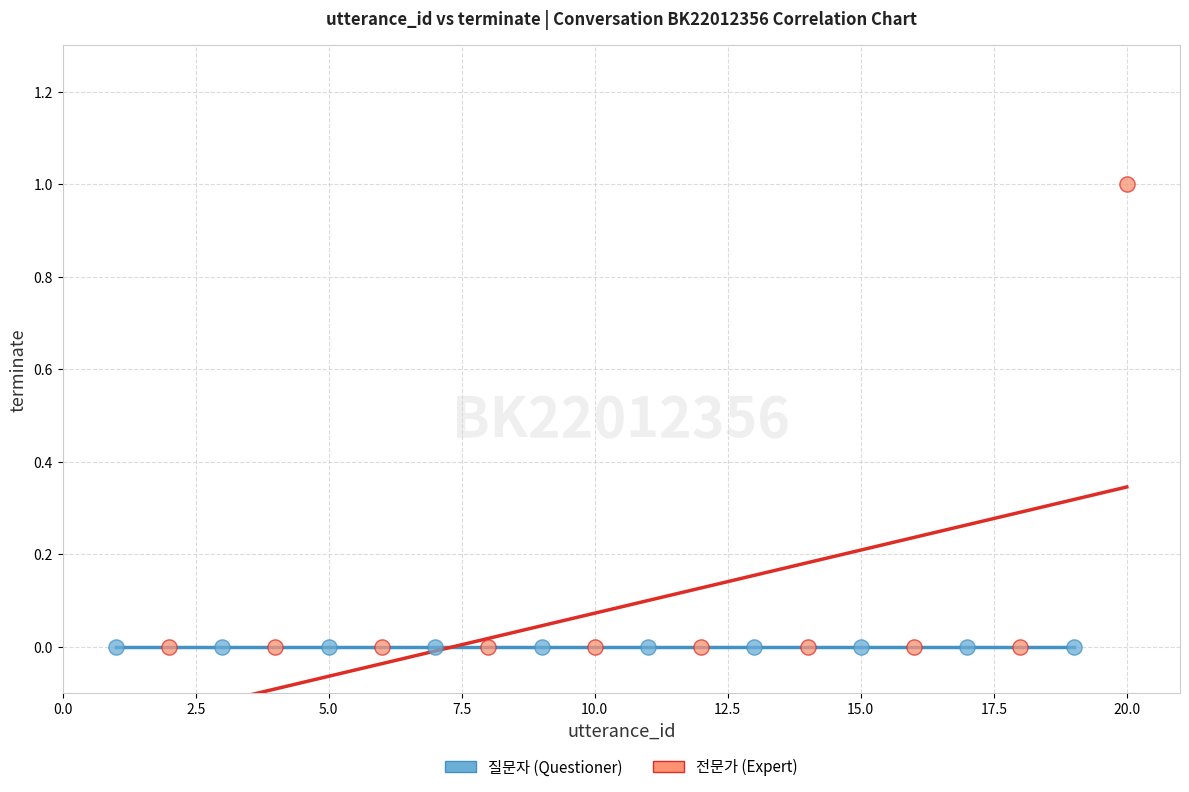

Which series contains the highest Y value?

전문가 (Expert)